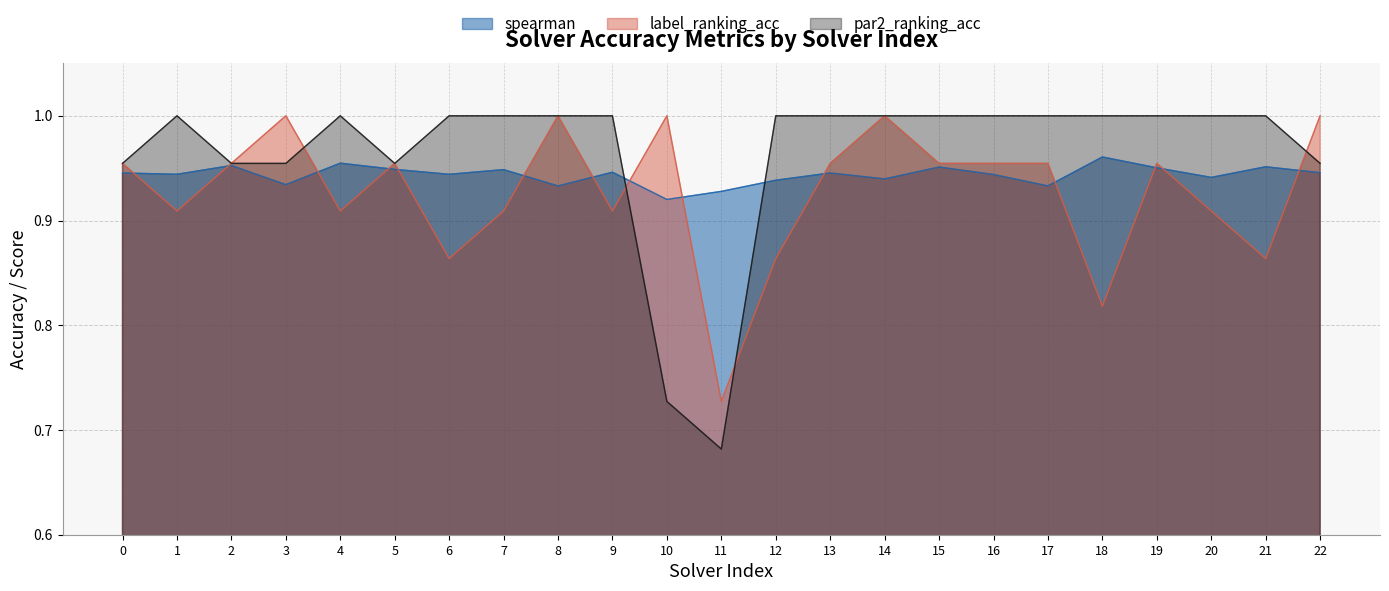

Count the number of categories in the chart.

23